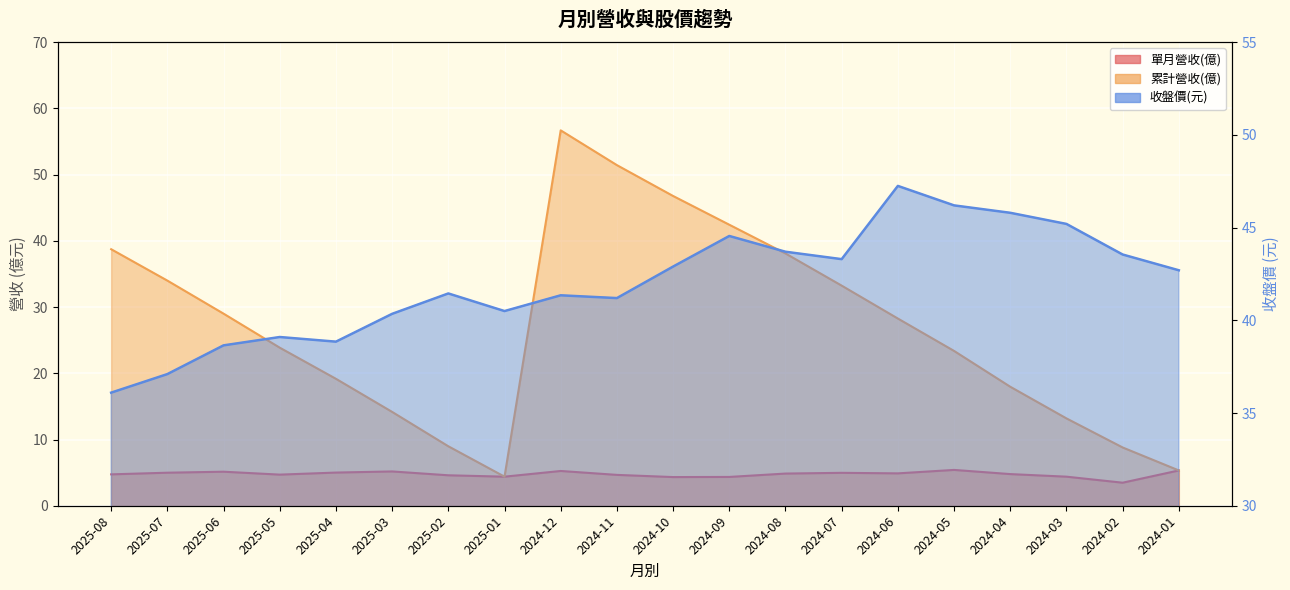

Reading left to right, extract all data points from this chart.

單月營收(億): 4.7	5.0	5.1	4.7	5.0	5.2	4.6	4.4	5.2	4.7	4.3	4.3	4.9	5.0	4.9	5.4	4.8	4.4	3.5	5.3
累計營收(億): 38.7	34.0	29.0	23.9	19.2	14.2	9.0	4.4	56.7	51.4	46.8	42.4	38.1	33.2	28.3	23.4	18.0	13.2	8.8	5.3
收盤價(元): 36.1	37.1	38.6	39.1	38.9	40.4	41.5	40.5	41.4	41.2	42.9	44.5	43.7	43.3	47.2	46.2	45.8	45.2	43.5	42.7